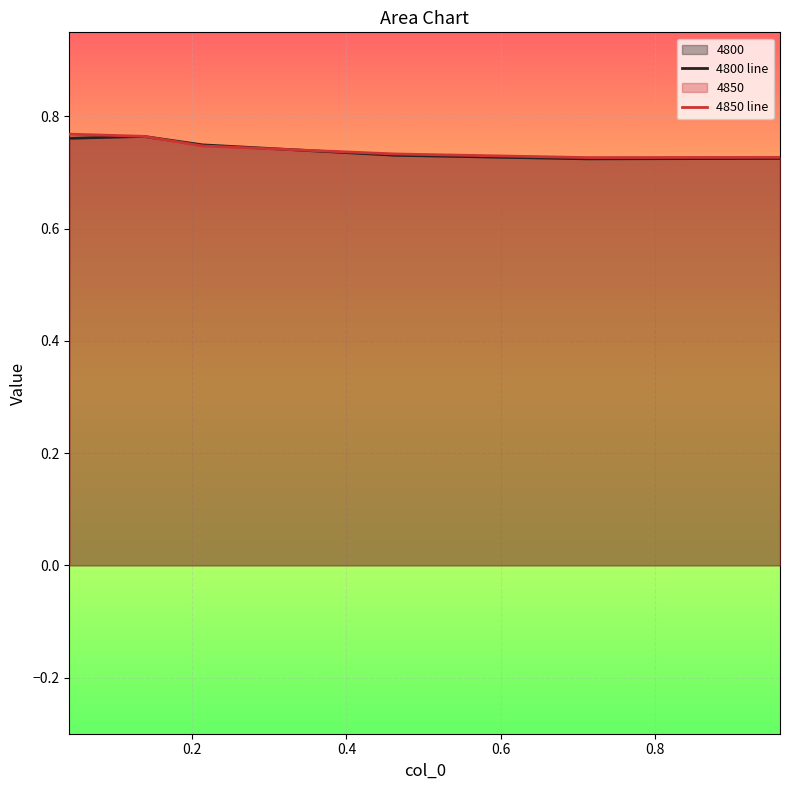

How many 4800 line values are between 0 and 1?

6